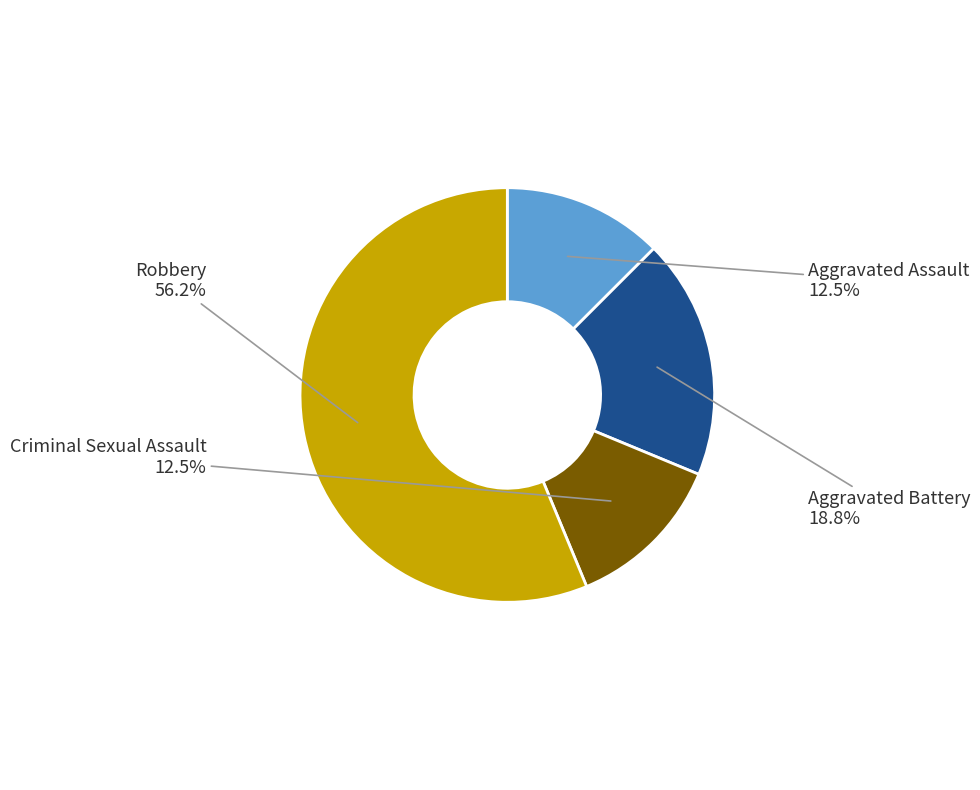

Count the number of slices in the pie.

4